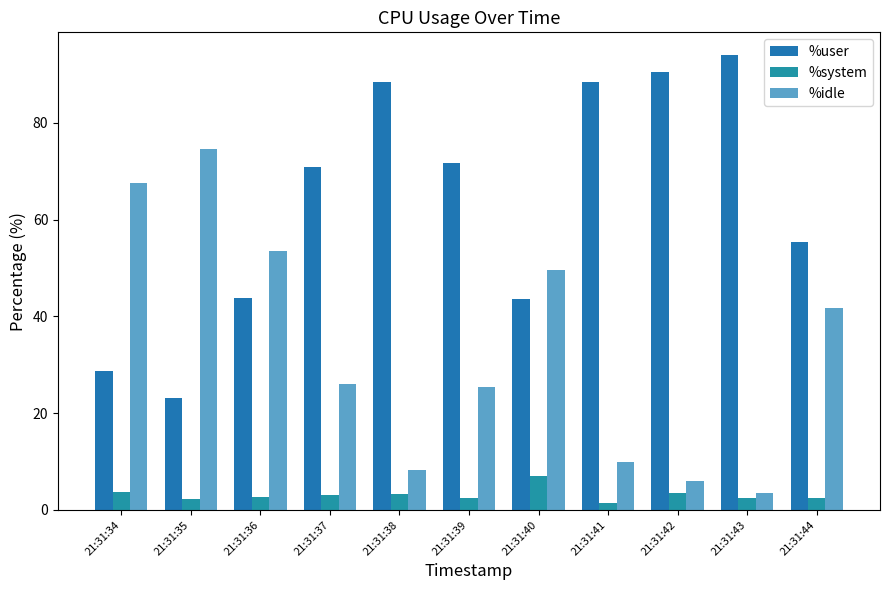

Are the bars grouped side by side (vs. stacked)?

Yes